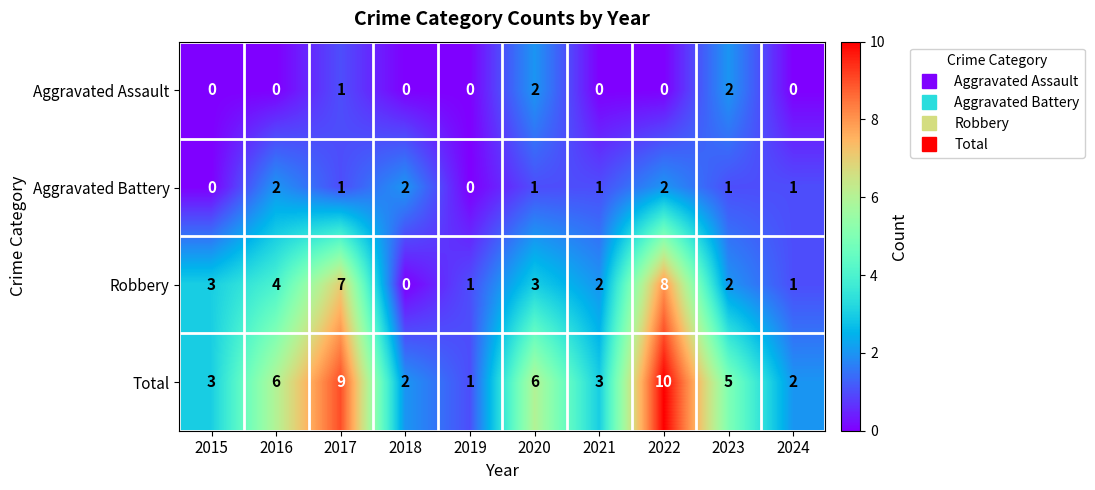

Which series changed the most between 2016 and 2024?

Total